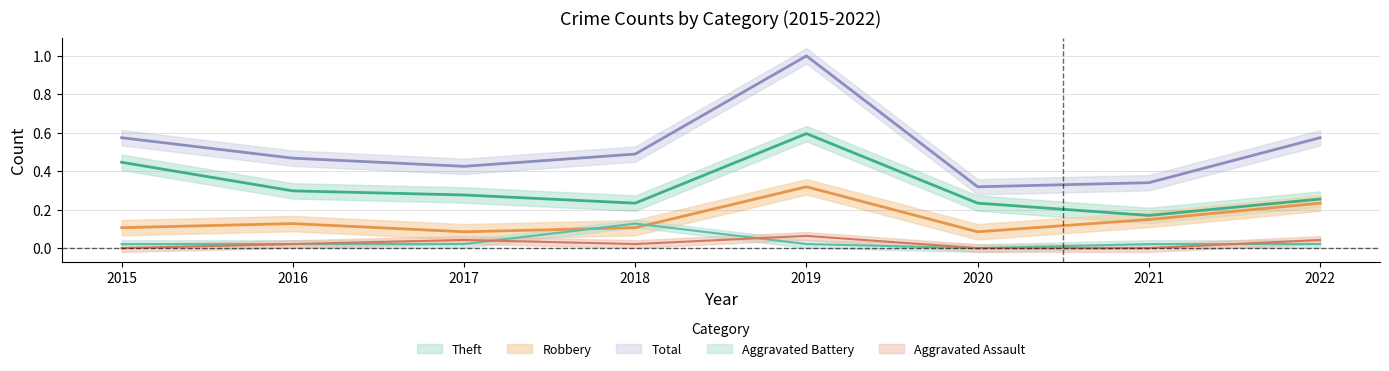

At how many categories does at least one series exceed 0?

8